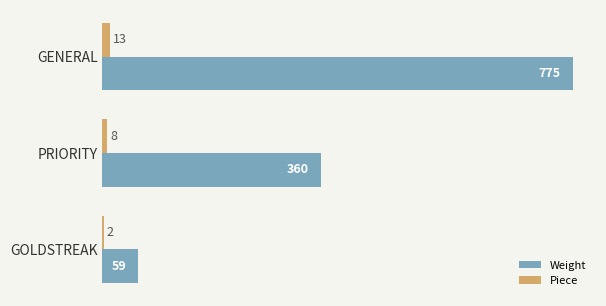

How many Piece values are between 2 and 13?

3